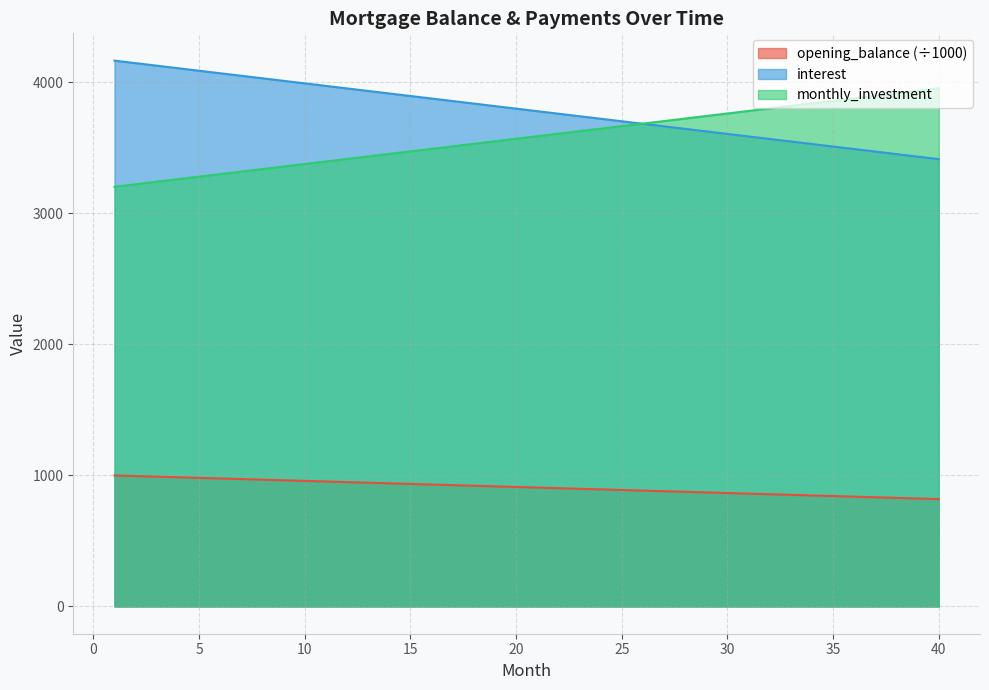

Reading left to right, list all the values displayed in this chart.

opening_balance: 1=1000.0	2=995.4	3=990.7	4=986.1	5=981.5	6=976.9	7=972.2	8=967.6	9=963.0	10=958.3	11=953.7	12=949.1	13=944.4	14=939.8	15=935.2	16=930.6	17=925.9	18=921.3	19=916.7	20=912.0	21=907.4	22=902.8	23=898.1	24=893.5	25=888.9	26=884.3	27=879.6	28=875.0	29=870.4	30=865.7	31=861.1	32=856.5	33=851.9	34=847.2	35=842.6	36=838.0	37=833.3	38=828.7	39=824.1	40=819.4
interest: 1=4166.7	2=4147.4	3=4128.1	4=4108.8	5=4089.5	6=4070.2	7=4050.9	8=4031.6	9=4012.3	10=3993.1	11=3973.8	12=3954.5	13=3935.2	14=3915.9	15=3896.6	16=3877.3	17=3858.0	18=3838.7	19=3819.4	20=3800.2	21=3780.9	22=3761.6	23=3742.3	24=3723.0	25=3703.7	26=3684.4	27=3665.1	28=3645.8	29=3626.5	30=3607.3	31=3588.0	32=3568.7	33=3549.4	34=3530.1	35=3510.8	36=3491.5	37=3472.2	38=3452.9	39=3433.6	40=3414.4
monthly_investment: 1=3203.7	2=3223.0	3=3242.3	4=3261.6	5=3280.9	6=3300.2	7=3319.4	8=3338.7	9=3358.0	10=3377.3	11=3396.6	12=3415.9	13=3435.2	14=3454.5	15=3473.8	16=3493.1	17=3512.3	18=3531.6	19=3550.9	20=3570.2	21=3589.5	22=3608.8	23=3628.1	24=3647.4	25=3666.7	26=3686.0	27=3705.2	28=3724.5	29=3743.8	30=3763.1	31=3782.4	32=3801.7	33=3821.0	34=3840.3	35=3859.6	36=3878.9	37=3898.1	38=3917.4	39=3936.7	40=3956.0